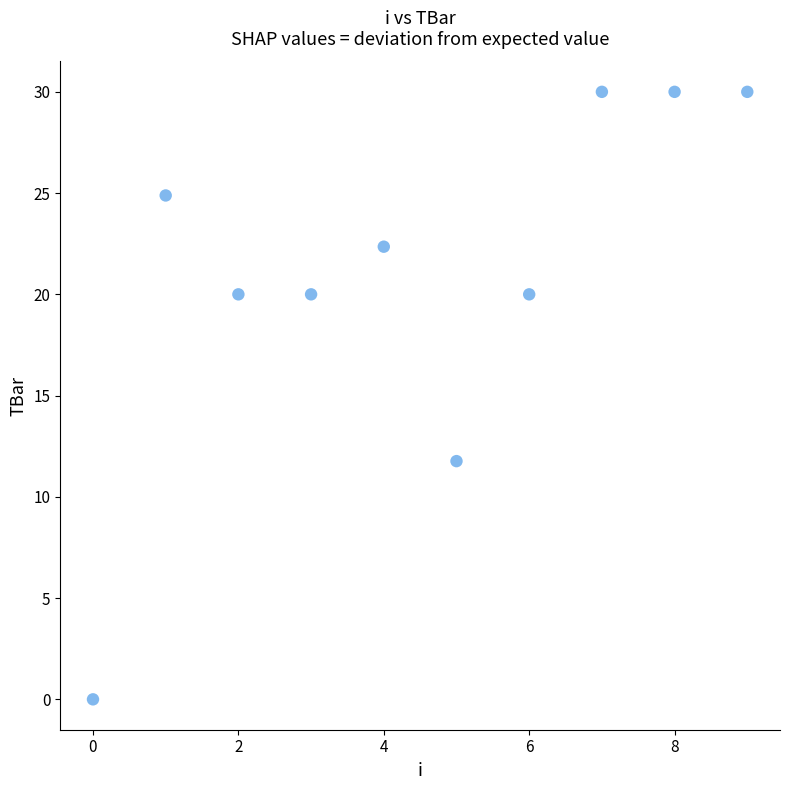

What is the range of Y values (max minus min)?

30.0